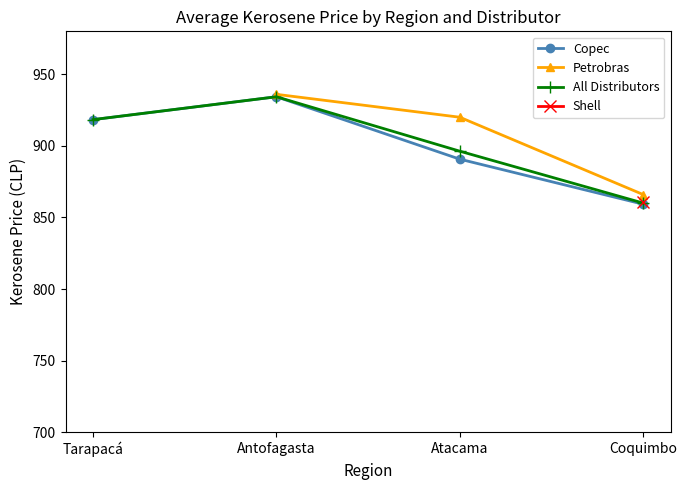

Which category has the lowest value across all series?

Coquimbo